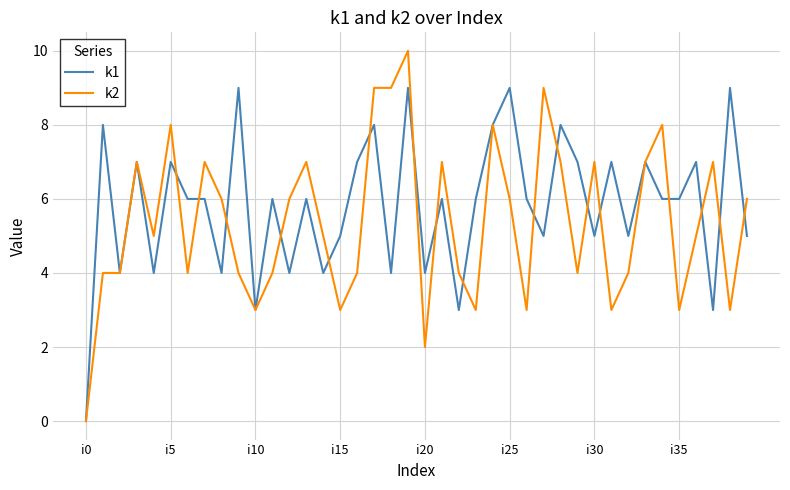

Reading left to right, transcribe all the data shown in this chart.

k1: 0	8	4	7	4	7	6	6	4	9	3	6	4	6	4	5	7	8	4	9	4	6	3	6	8	9	6	5	8	7	5	7	5	7	6	6	7	3	9	5
k2: 0	4	4	7	5	8	4	7	6	4	3	4	6	7	5	3	4	9	9	10	2	7	4	3	8	6	3	9	7	4	7	3	4	7	8	3	5	7	3	6